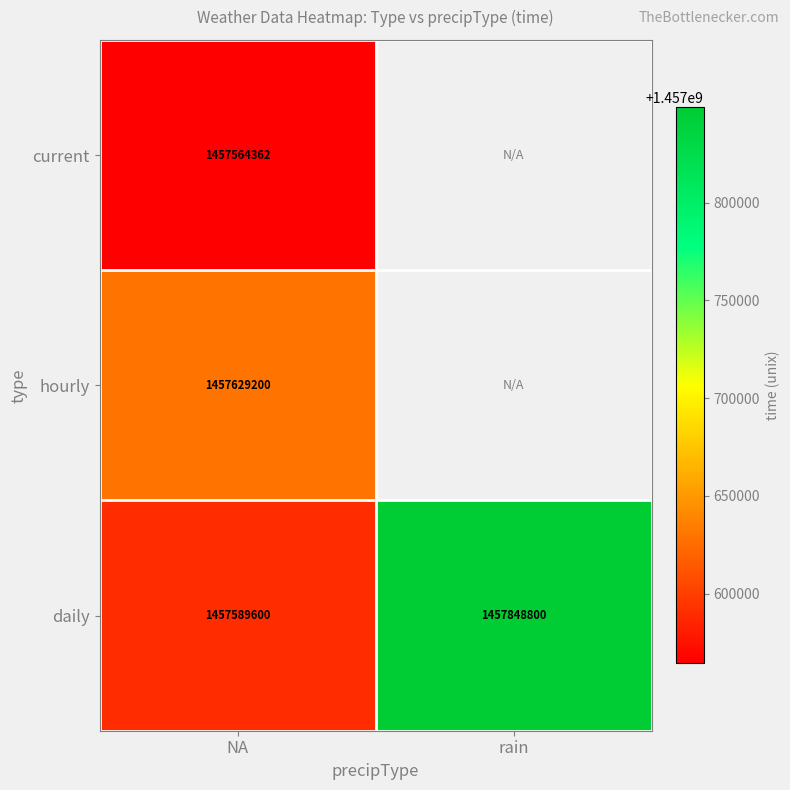

At how many categories does at least one series exceed 1457720238?

1